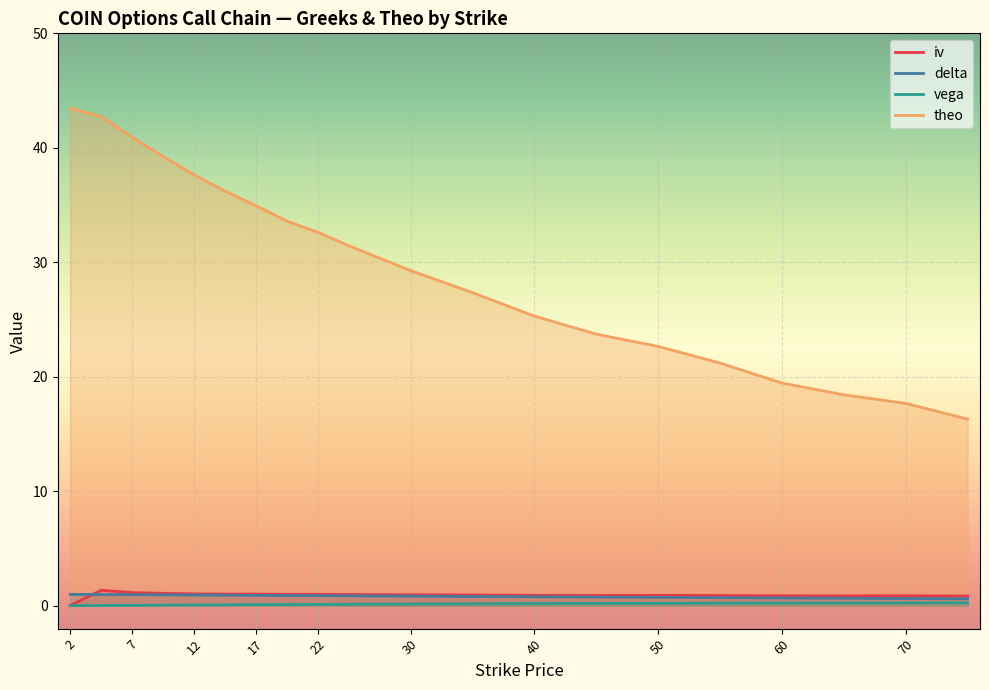

Does the chart display data point markers on the line(s)?

No